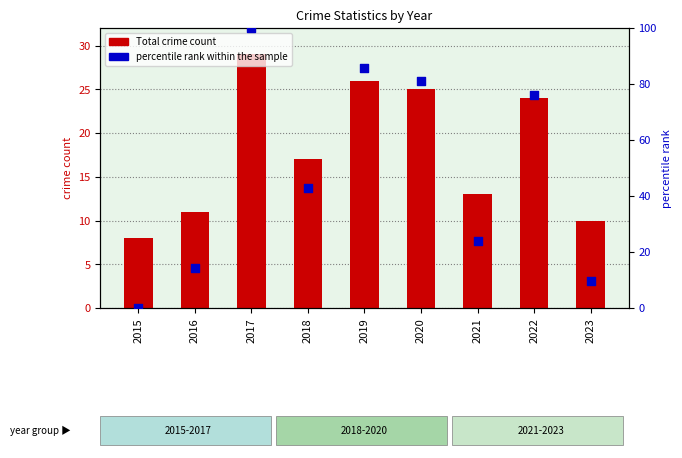

At how many categories does at least one series exceed 25?

5